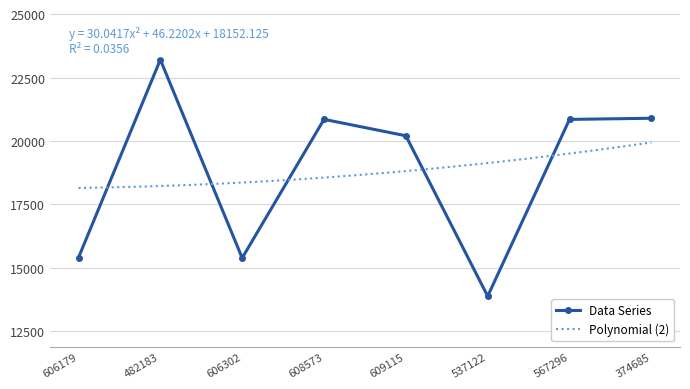

Is it true that the value at 537122 is 13879?

True